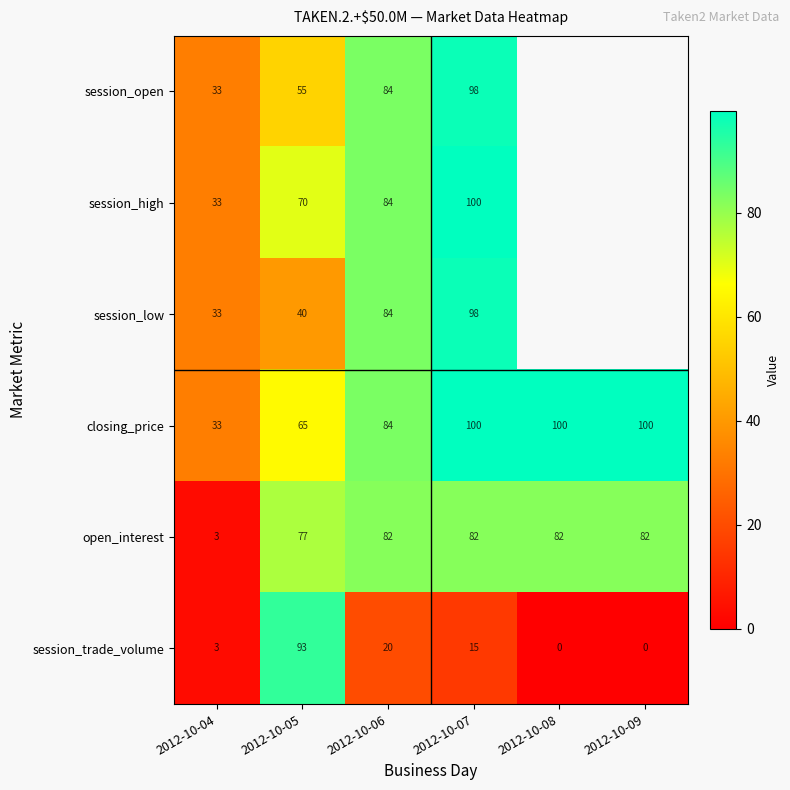

Is it true that open_interest equals 131.4 at 2012-10-09?

False